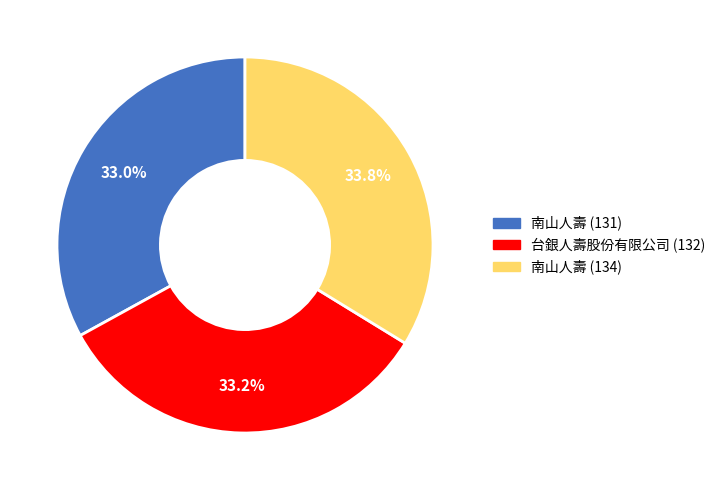

How much of the chart is everything except 南山人壽 (131)?

67.0%